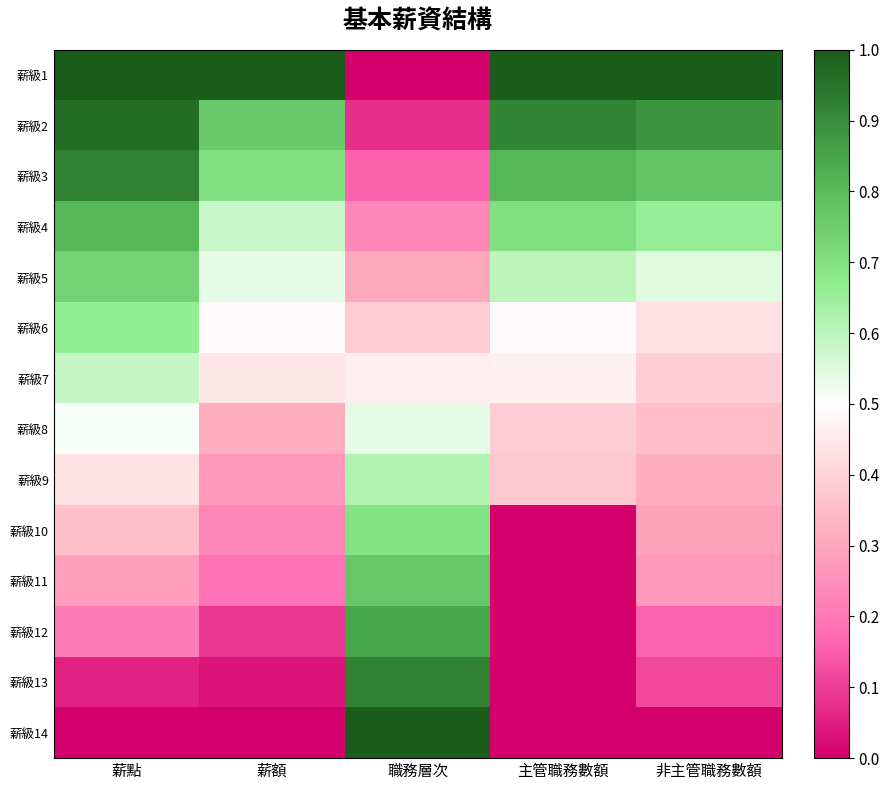

At which category is the sum across all series the highest?

薪點